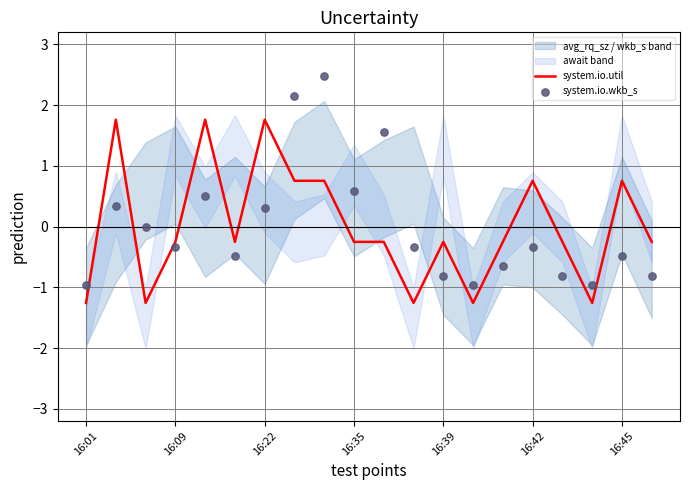

Which series has the largest total across all categories?

system.io.wkb_s